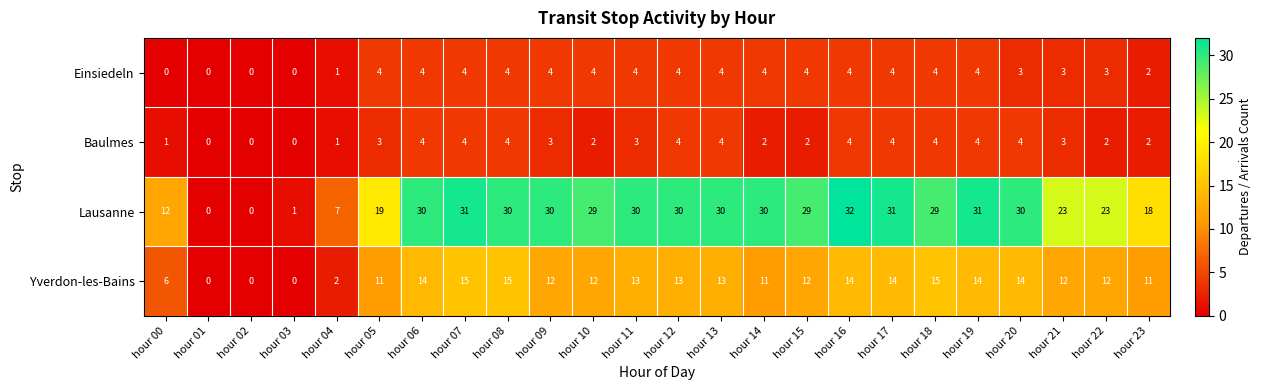

What is the maximum value shown in the chart?

32